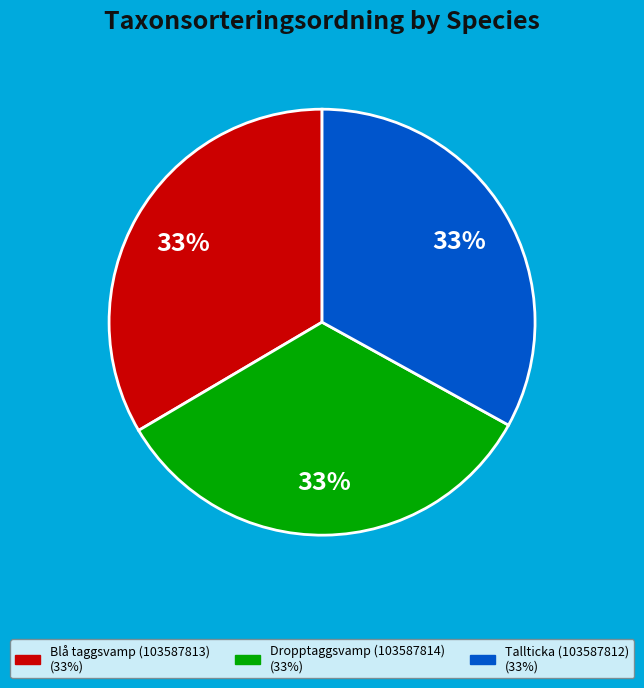

Does any single category account for the majority?

No